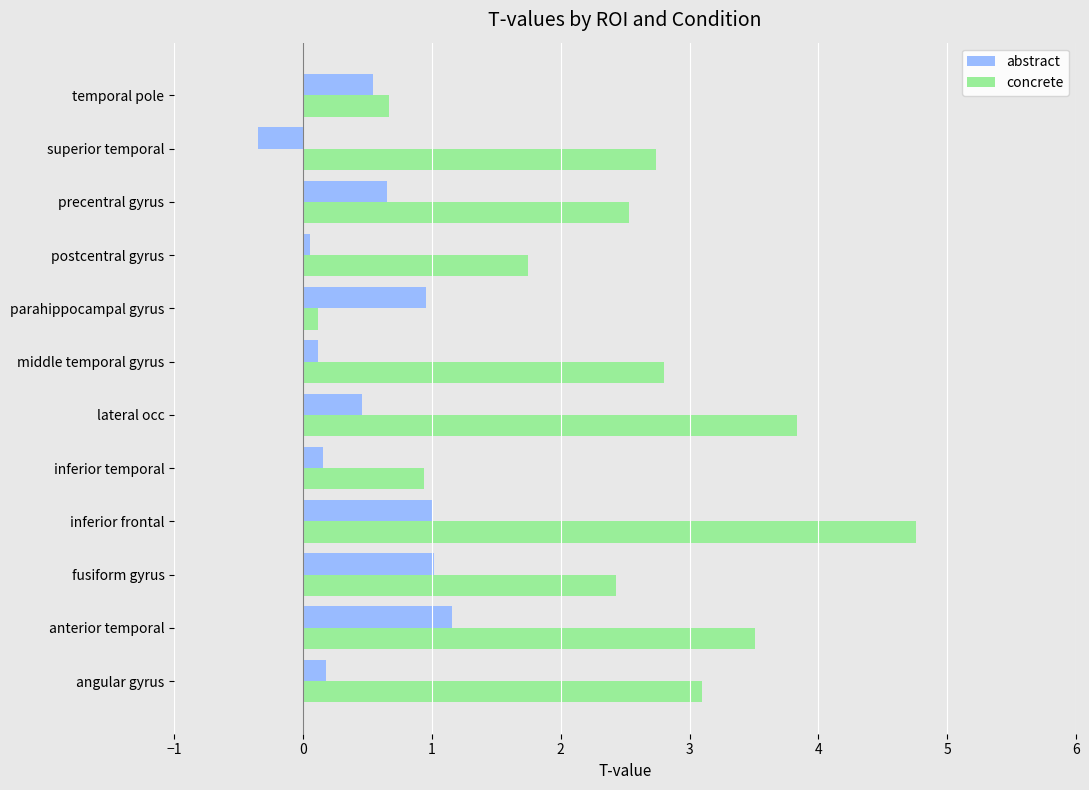

At which category is the sum across all series the highest?

inferior frontal